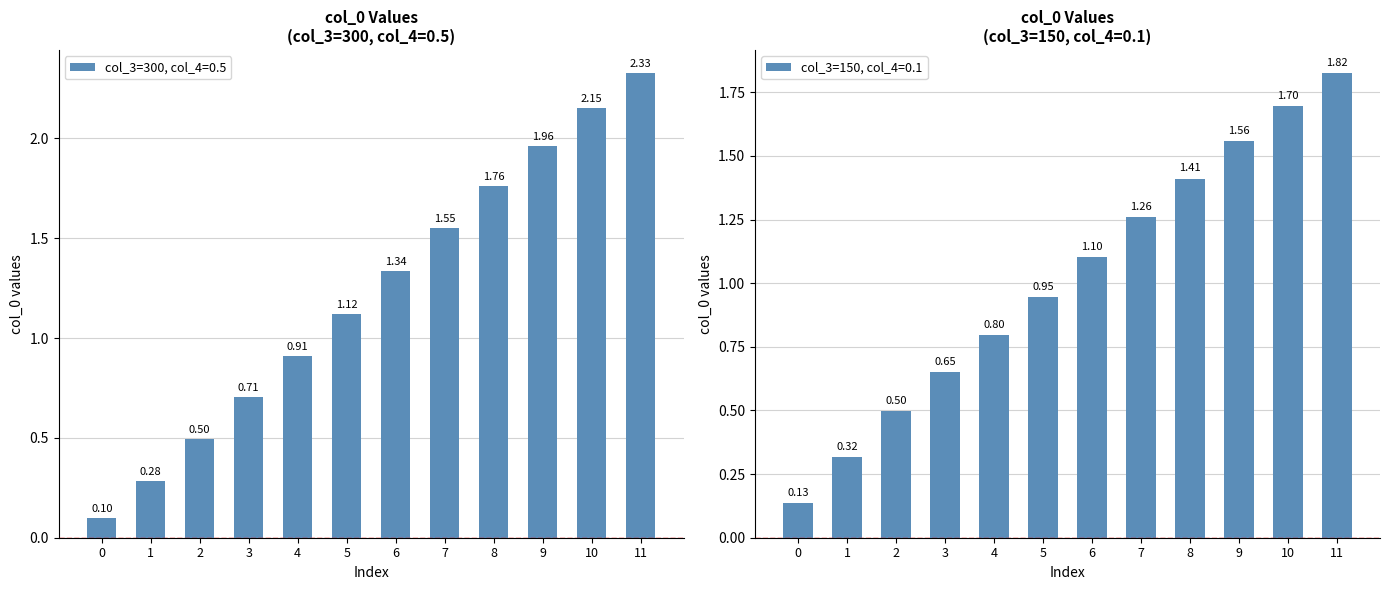

How many categories are shown in the chart?

24